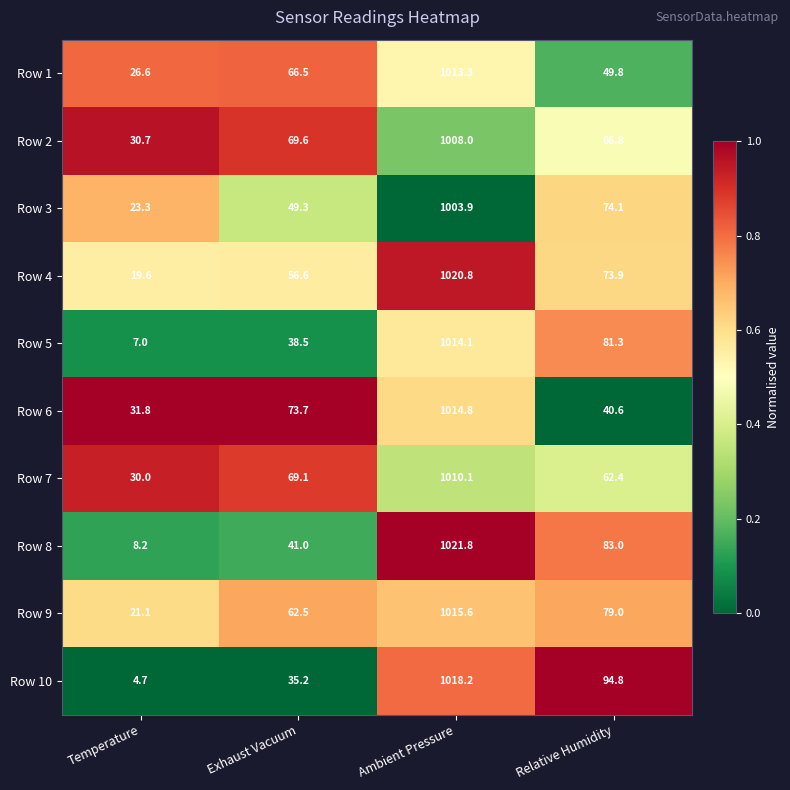

What is the minimum value for Row 2?

30.7